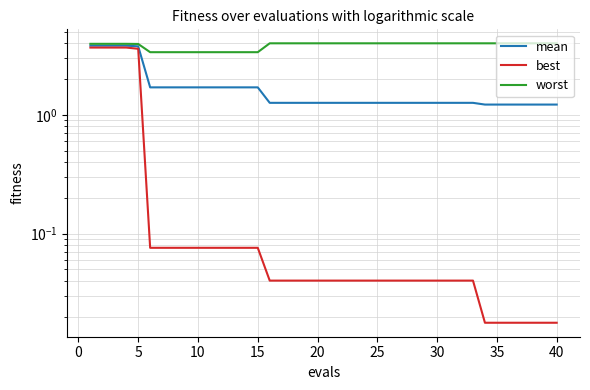

What are all the series names shown in the legend?

mean, best, worst